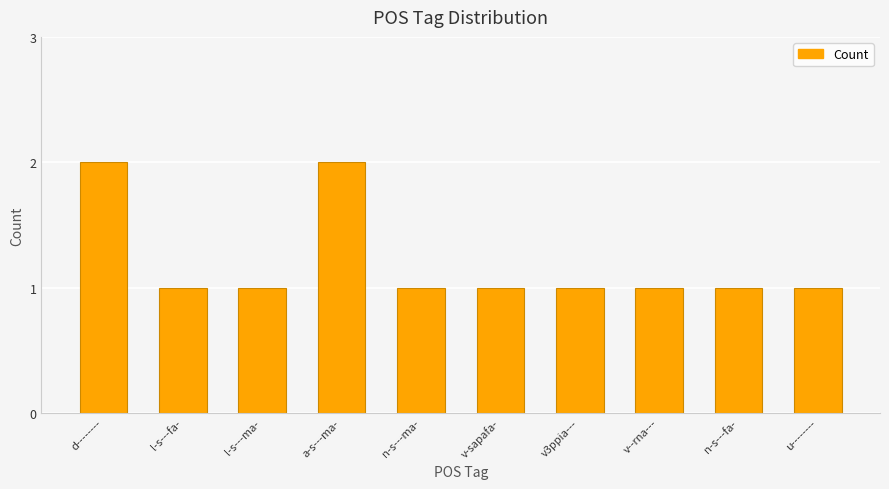

The chart shows a value of 1 at u--------. True or false?

True